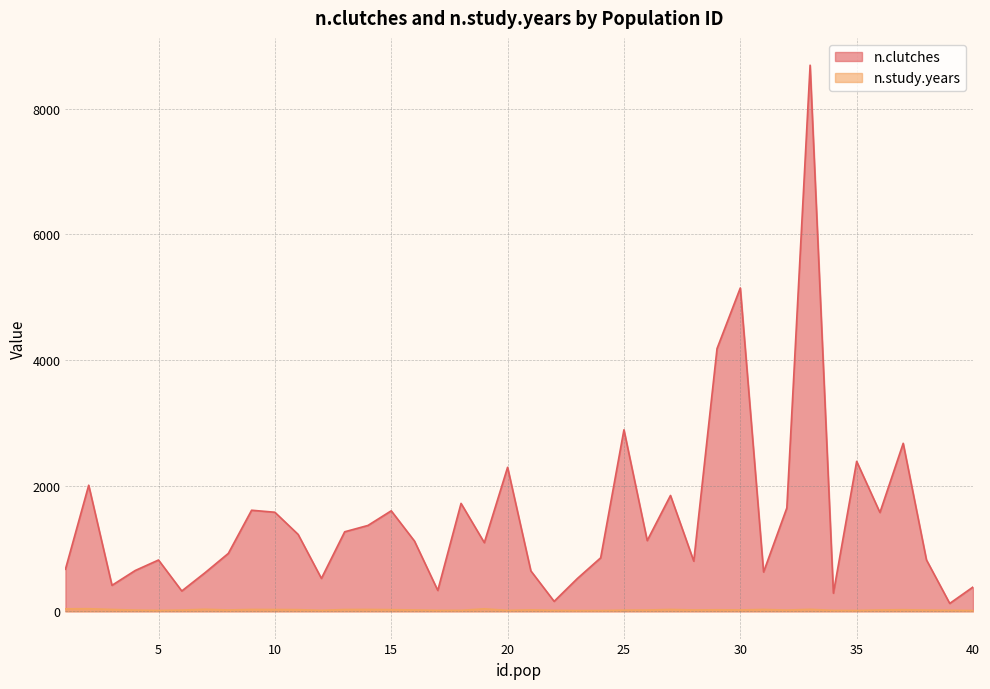

What are all the series names shown in the legend?

n.clutches, n.study.years